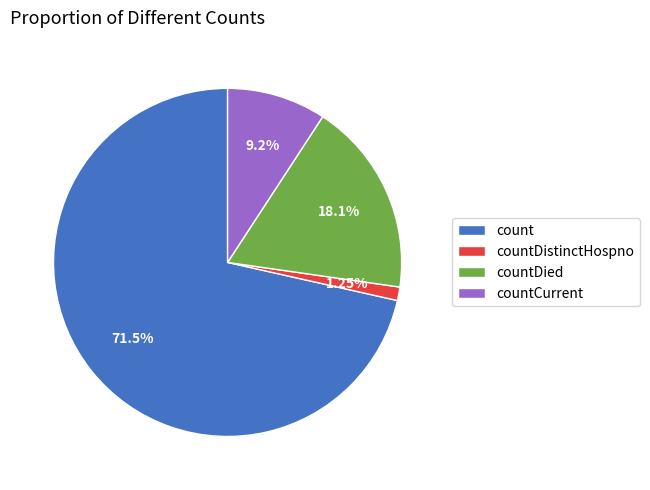

Which category has the biggest portion of the pie?

count